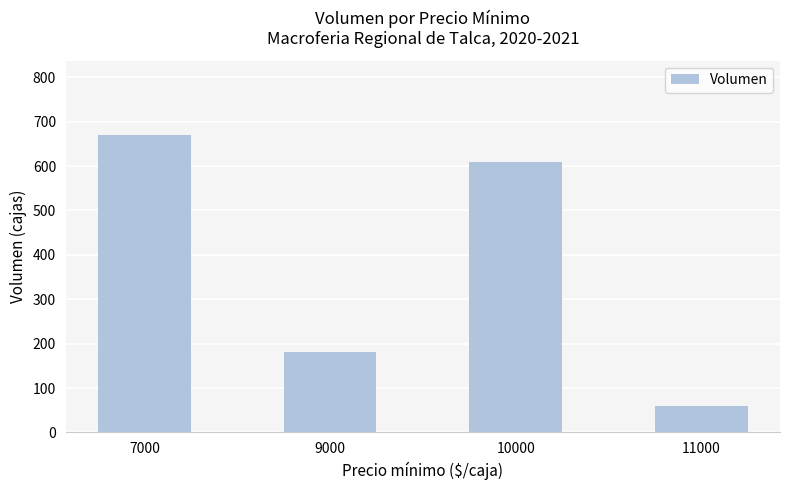

Reading left to right, extract all data points from this chart.

670	180	610	60